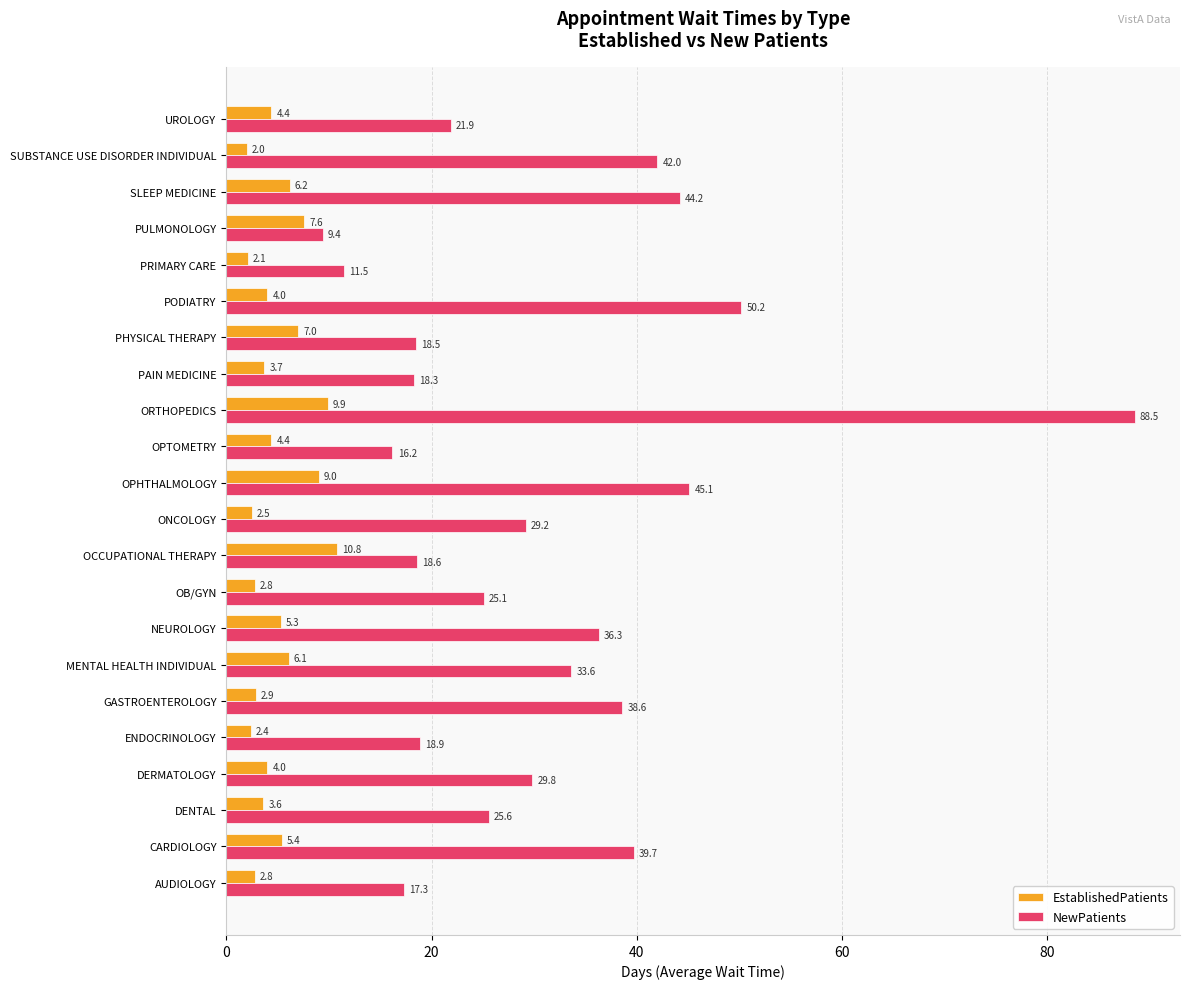

Rank the series by their average value, from lowest to highest.

EstablishedPatients, NewPatients